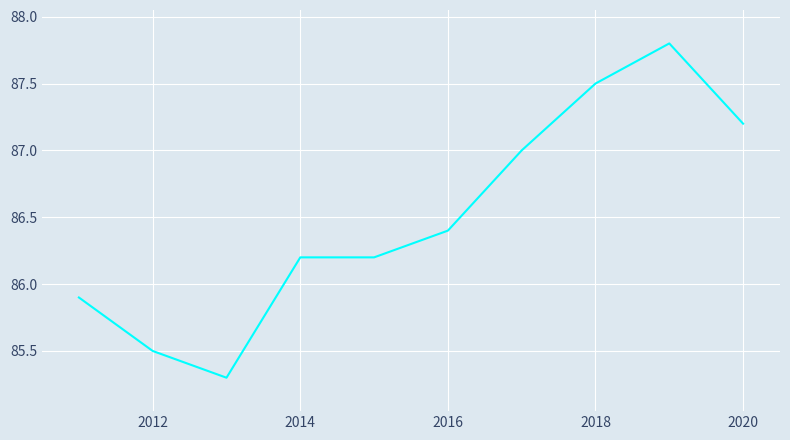

What is the difference between the maximum and minimum values?

2.5